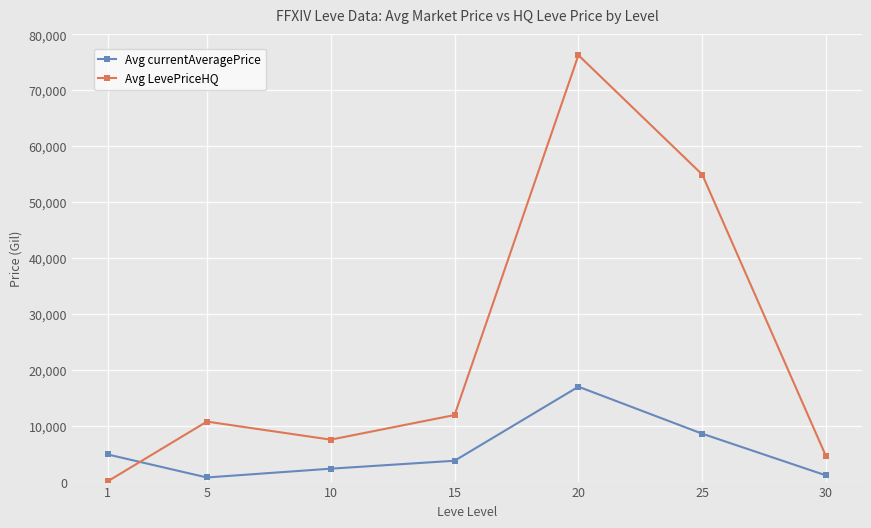

At 30, list the series in order from largest to smallest.

Avg LevePriceHQ, Avg currentAveragePrice